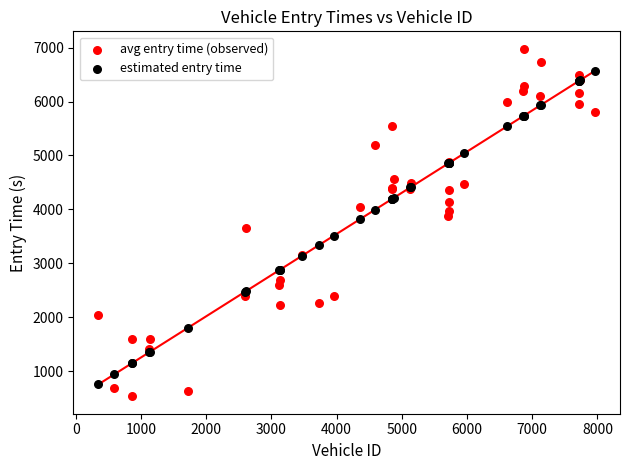

What are all the series names shown in the legend?

avg entry time (observed), estimated entry time